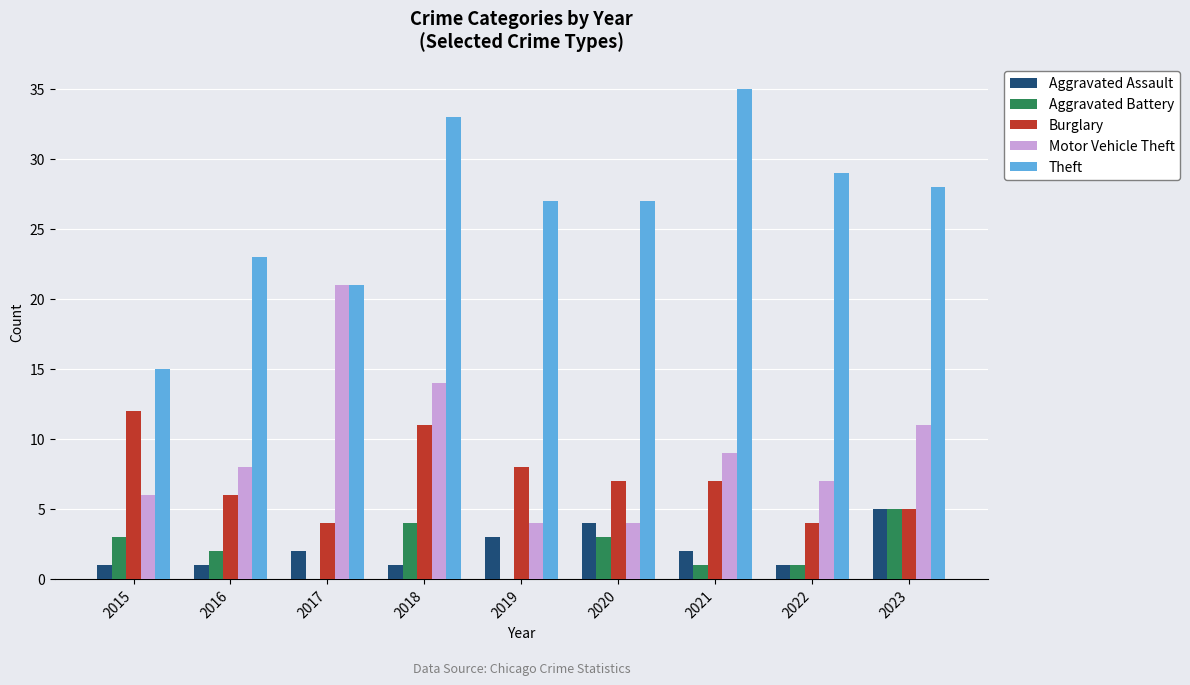

Which category has the highest value in the Burglary series?

2015